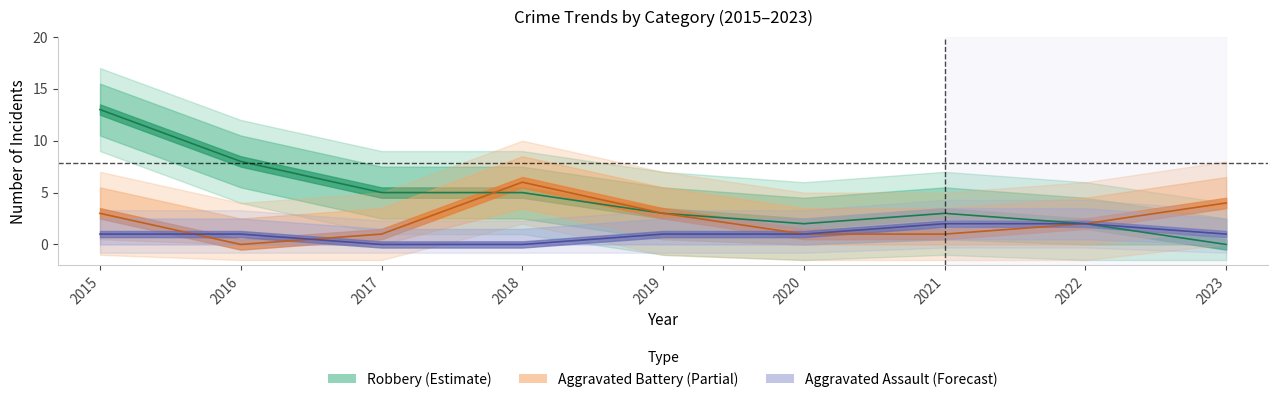

Rank the series by their maximum value, from lowest to highest.

Aggravated Assault, Aggravated Battery, Robbery